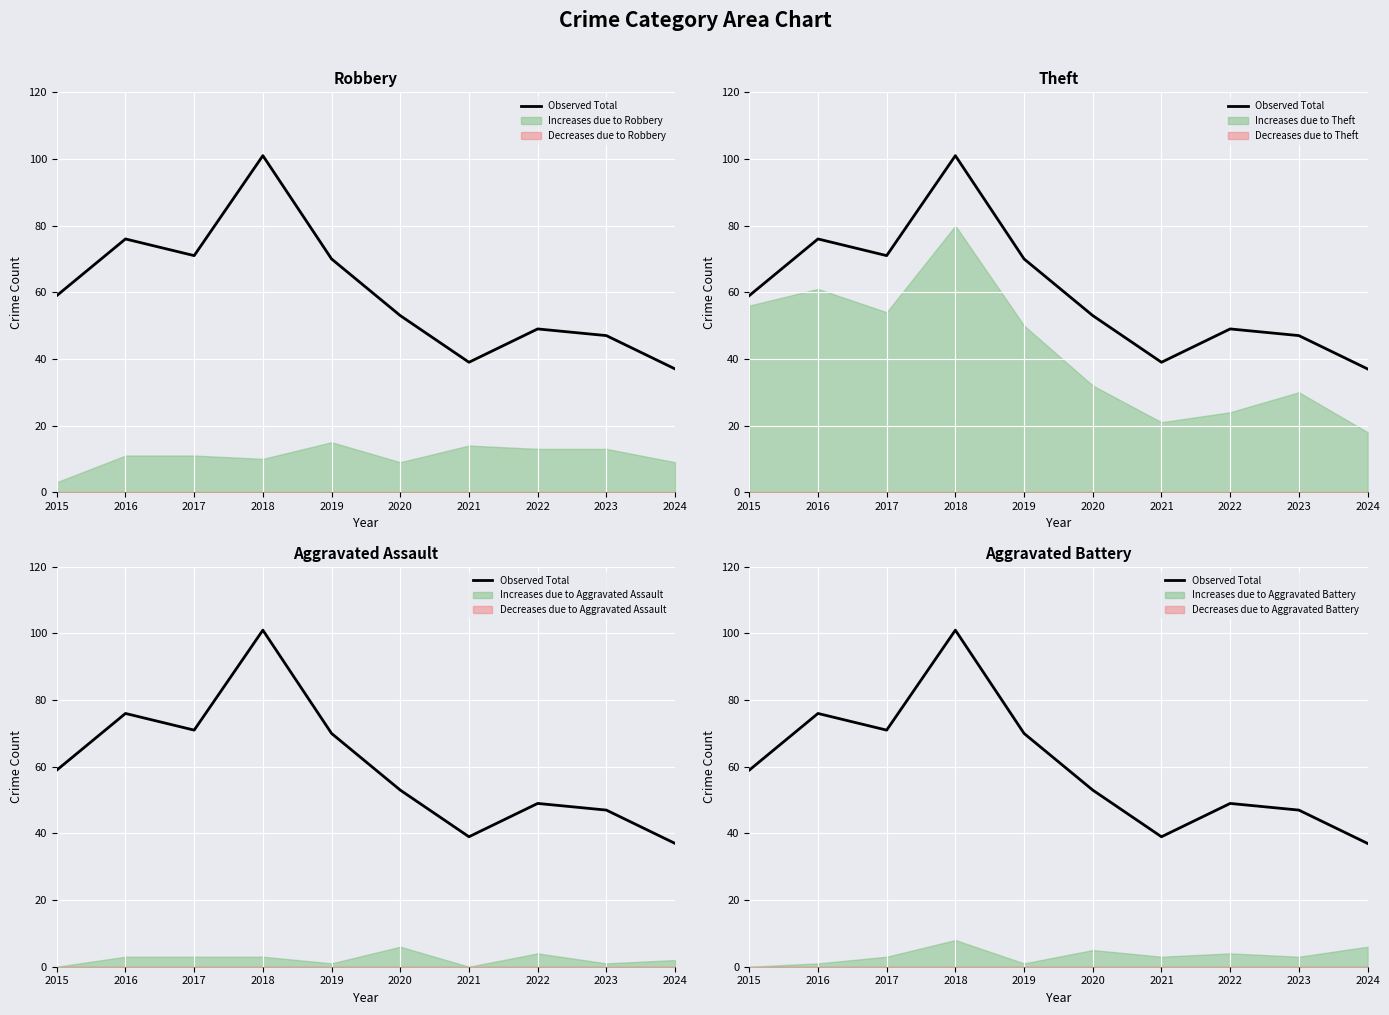

What is the change in value from 2019 to 2024?

-33